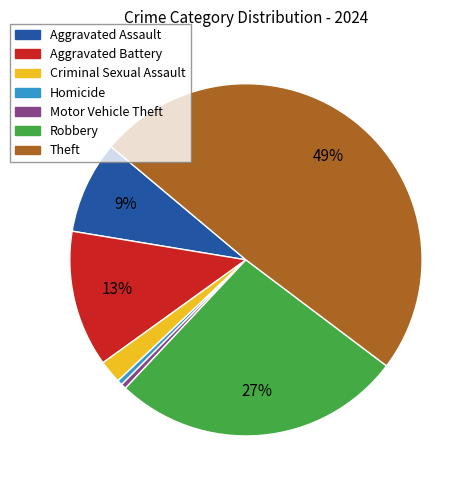

Which slice is the largest?

Theft